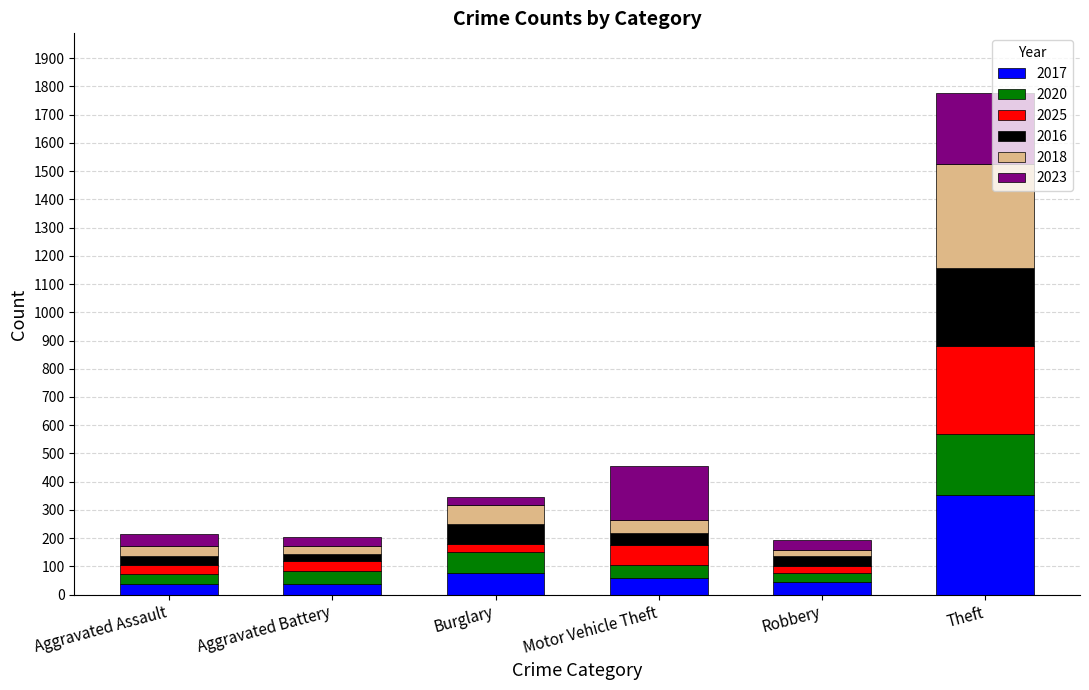

What is the maximum value for 2017?

352